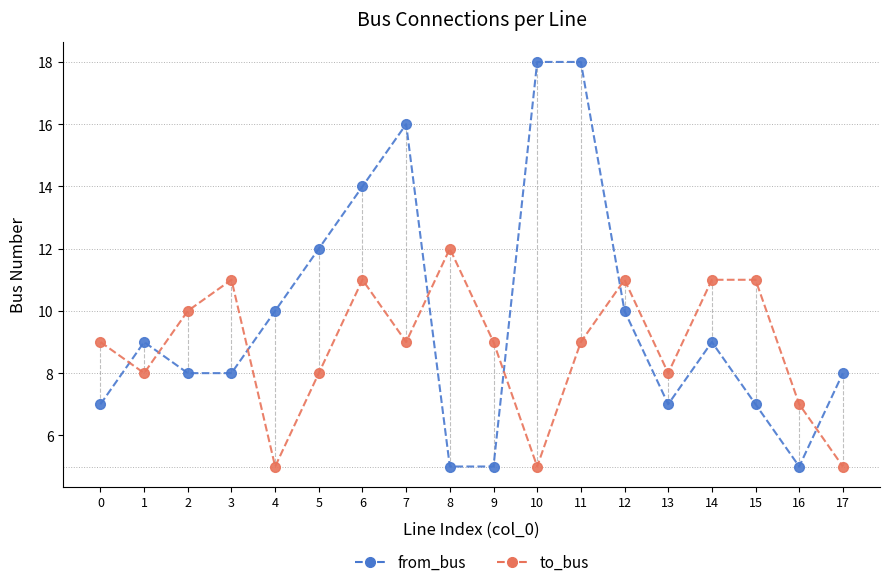

List the series in order of their overall mean, lowest first.

to_bus, from_bus